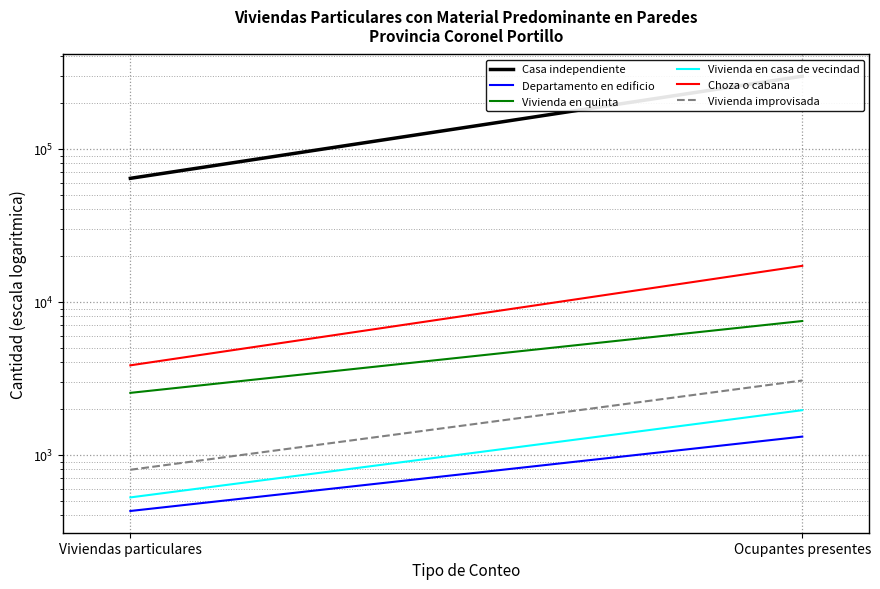

What is the value of the Vivienda en quinta point at the 1st from the left?

2532